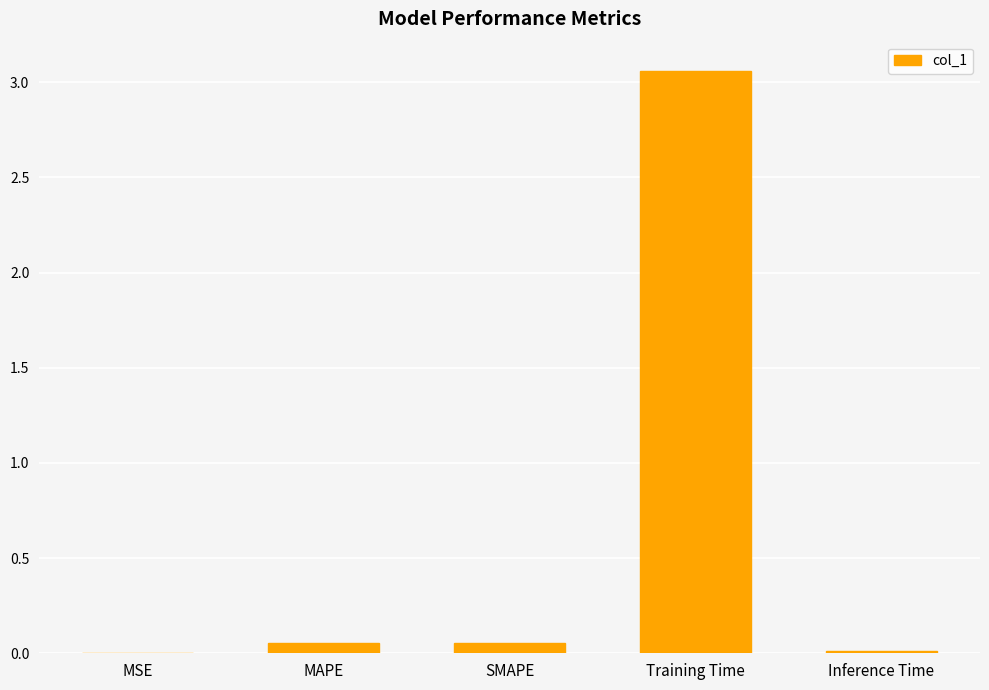

Does the chart contain stacked bars?

No